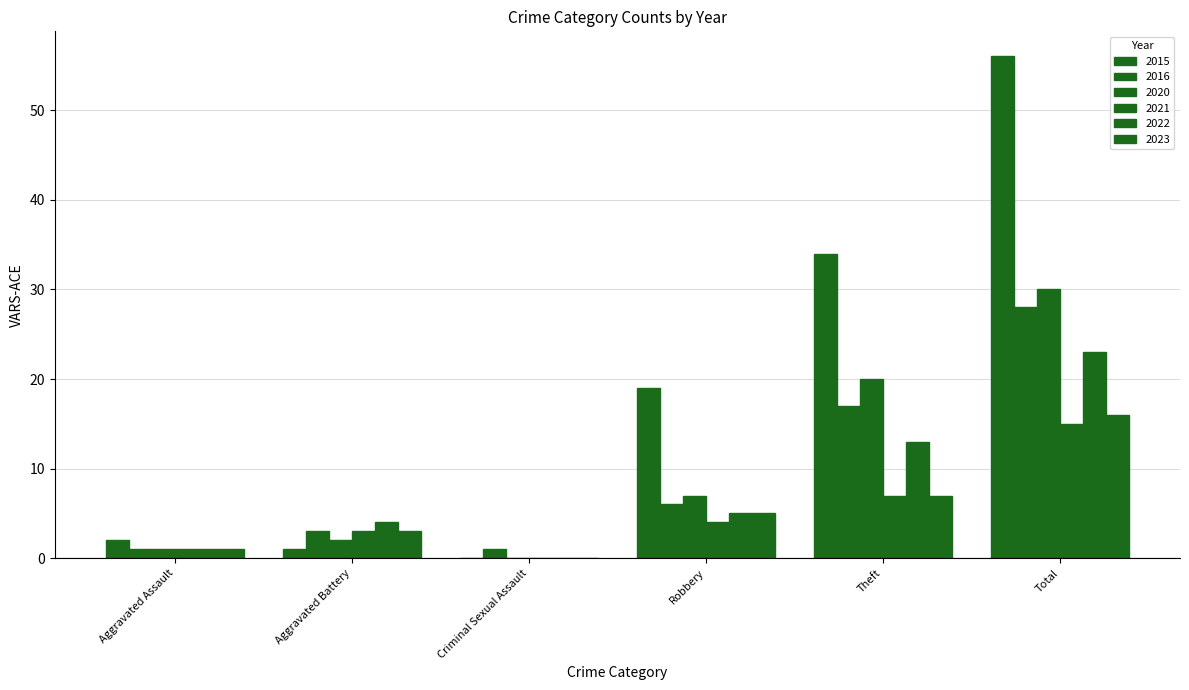

How many categories are shown in the chart?

6